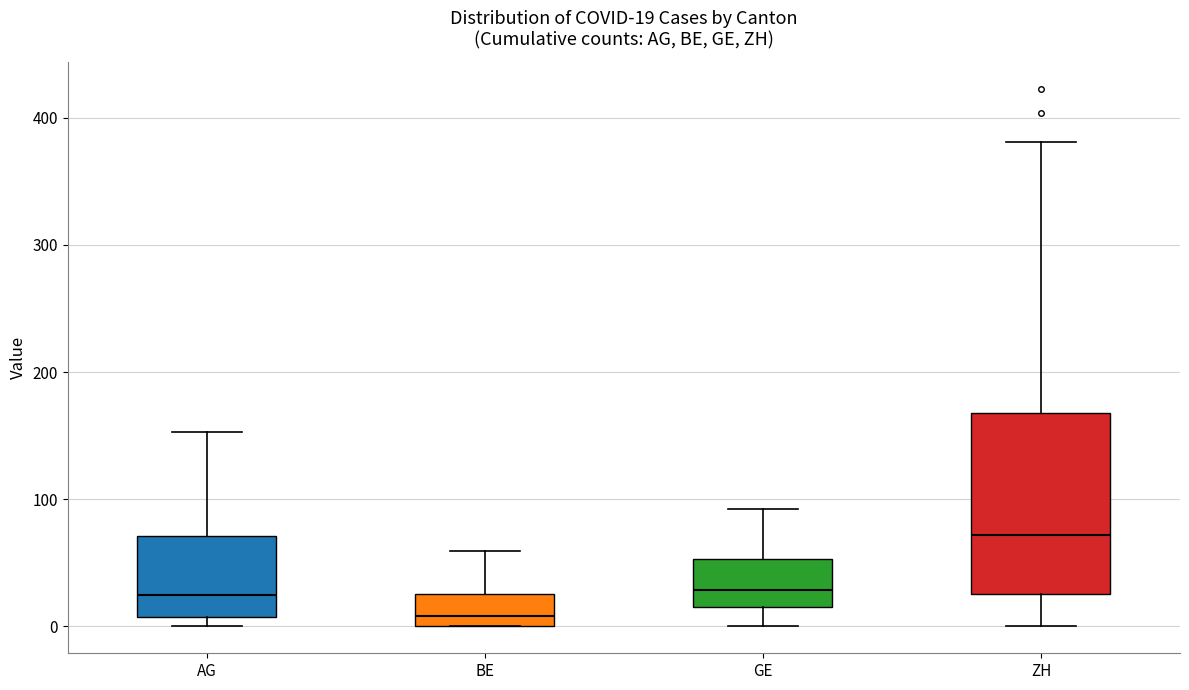

Comparing the boxes themselves (not the whiskers), which one is the tallest?

ZH